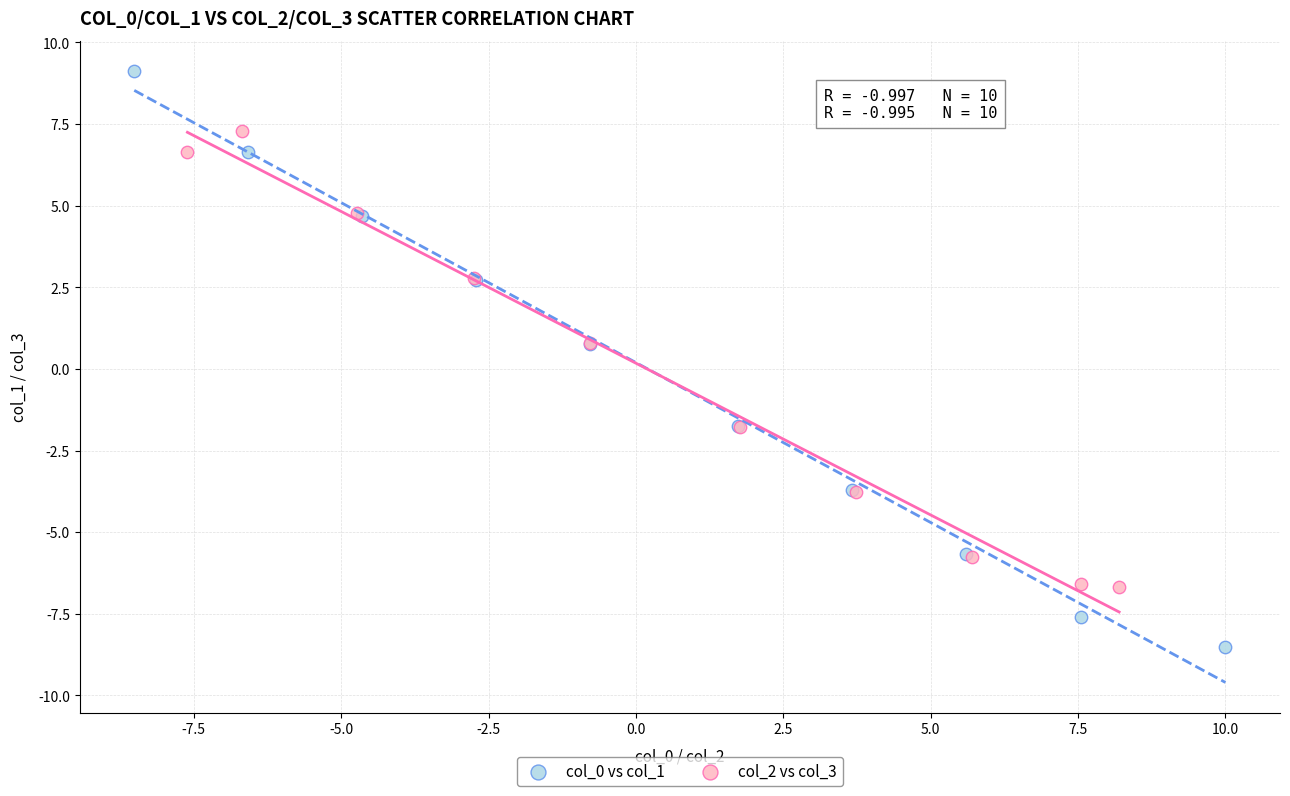

Which series contains the highest Y value?

col_0 vs col_1